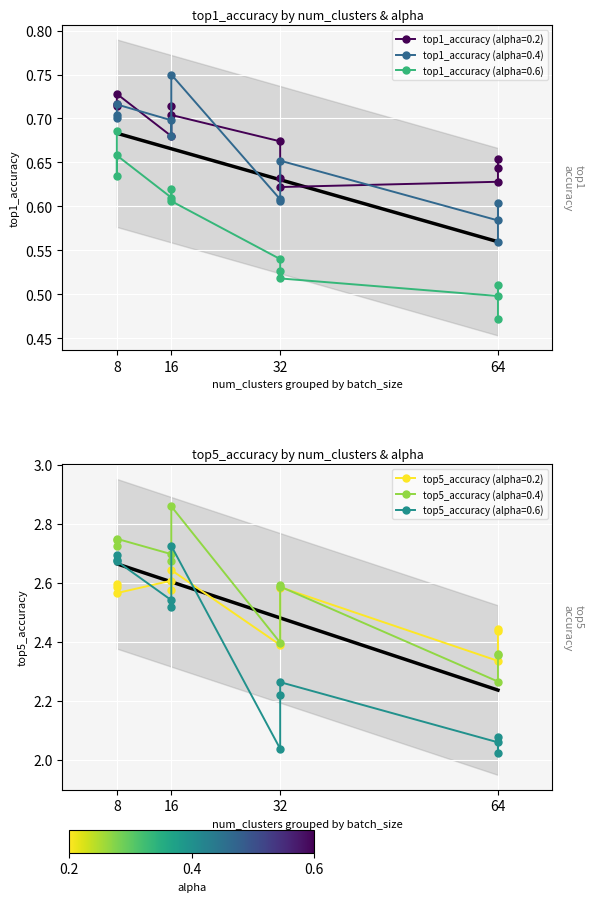

True or false: top1_accuracy (alpha=0.6) has more than 1 points higher than both neighbors.

True